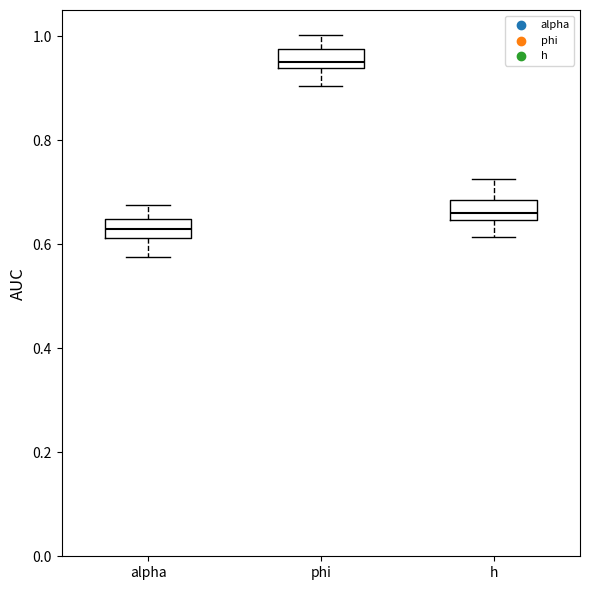

Reading left to right, transcribe this box plot: for each box, give where its median line is, the range the box spans, and where its two whiskers end, as read against the y-axis. The values are not printed on the chart, so give them approximately, as read against the axis.

alpha: median 0.62 (inside the box), box 0.62 to 0.64, whiskers 0.58 to 0.68
phi: median 0.96, box 0.94 to 0.98, whiskers 0.90 to 1.00
h: median 0.66, box 0.64 to 0.68, whiskers 0.62 to 0.72